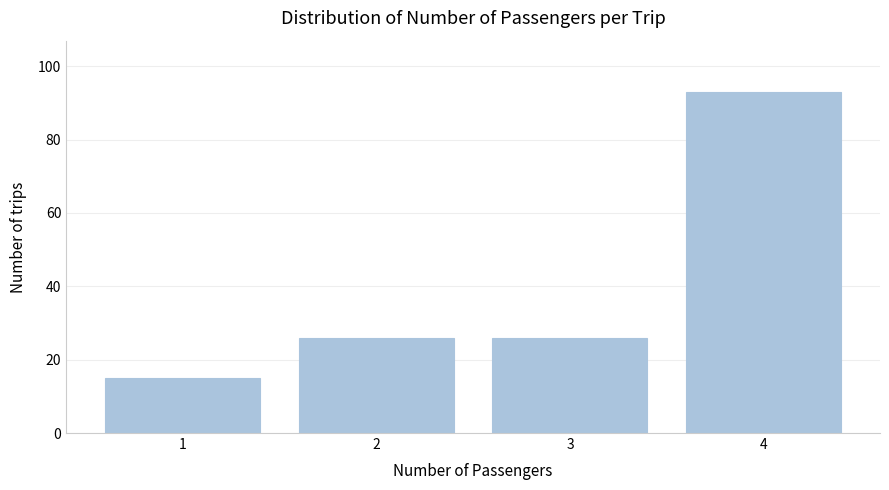

Reading right to left, transcribe all the data shown in this chart.

93	26	26	15